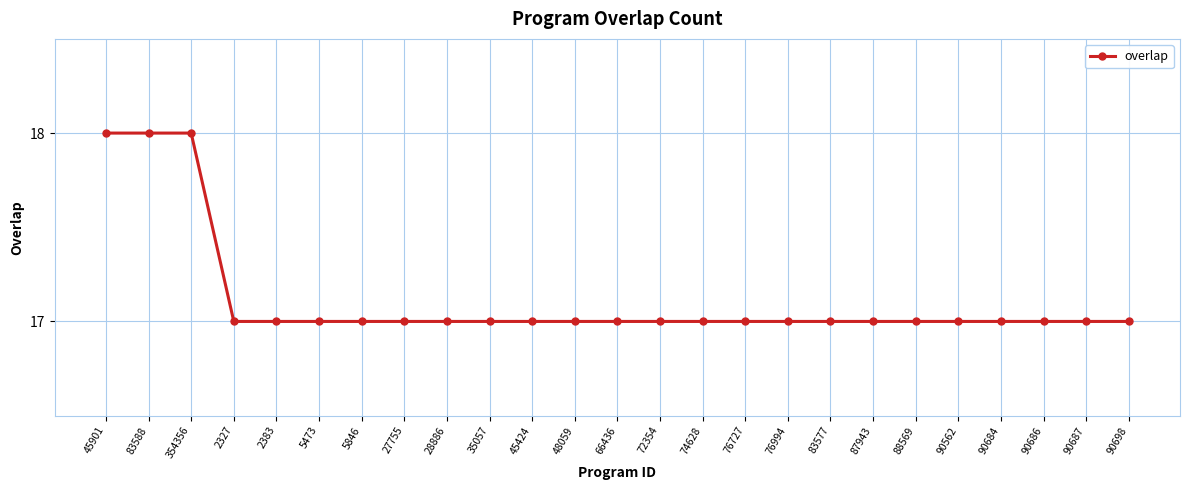

Which has a higher value, 354356 or 2327?

354356